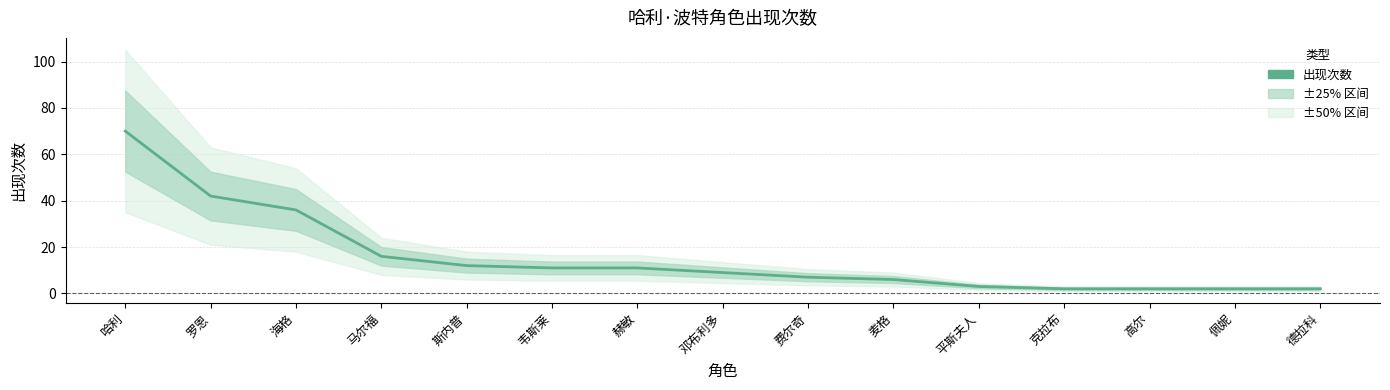

True or false: the data has more than 1 interior local peaks.

False